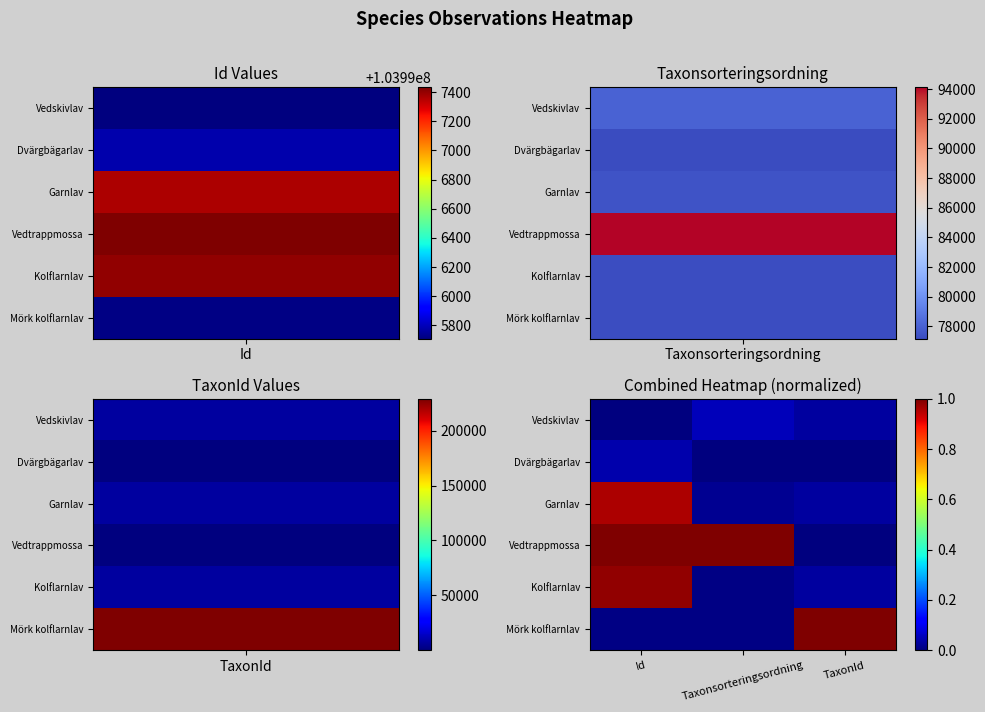

Reading left to right, extract all data points from this chart.

Vedskivlav: Id=0.0	Taxonsorteringsordning=0.1	TaxonId=0.0
Dvärgbägarlav: Id=0.0	Taxonsorteringsordning=0.0	TaxonId=0.0
Garnlav: Id=1.0	Taxonsorteringsordning=0.0	TaxonId=0.0
Vedtrappmossa: Id=1.0	Taxonsorteringsordning=1.0	TaxonId=0.0
Kolflarnlav: Id=1.0	Taxonsorteringsordning=0.0	TaxonId=0.0
Mörk kolflarnlav: Id=0.0	Taxonsorteringsordning=0.0	TaxonId=1.0